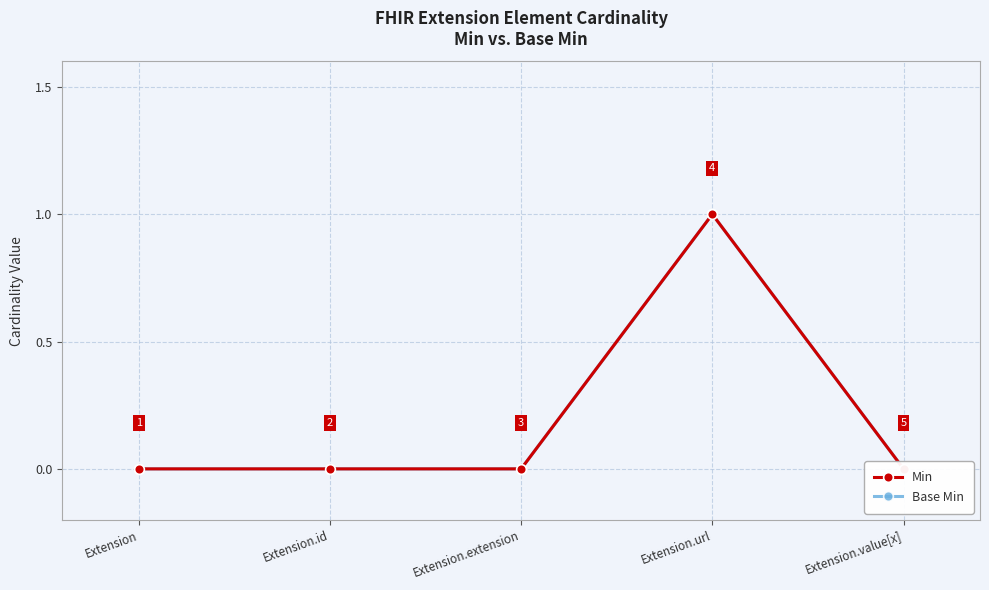

Reading left to right, transcribe all the data shown in this chart.

Min: Extension=0	Extension.id=0	Extension.extension=0	Extension.url=1	Extension.value[x]=0
Base Min: Extension=0	Extension.id=0	Extension.extension=0	Extension.url=1	Extension.value[x]=0